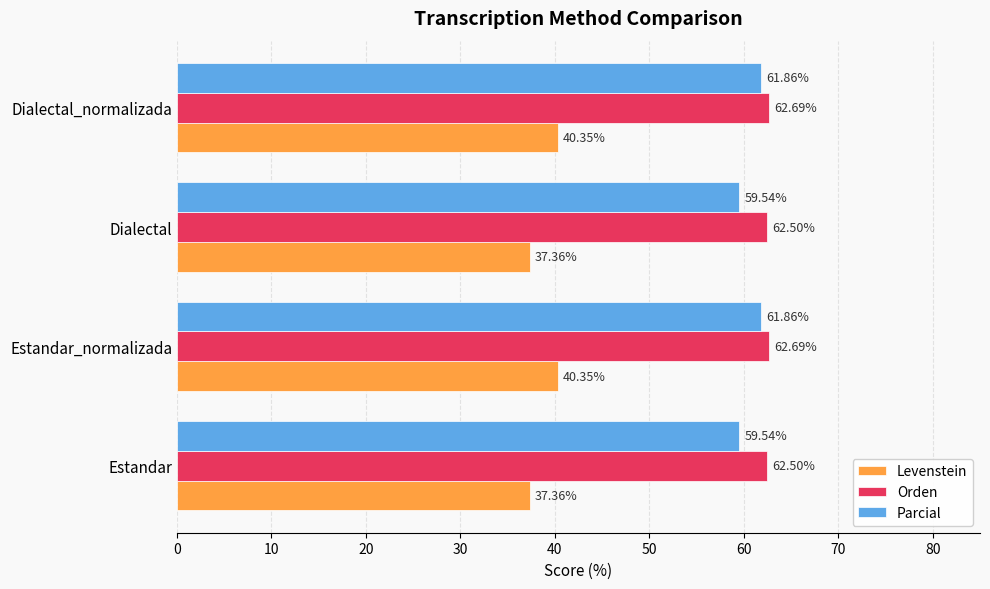

Which series has the largest range (max minus min)?

Levenstein